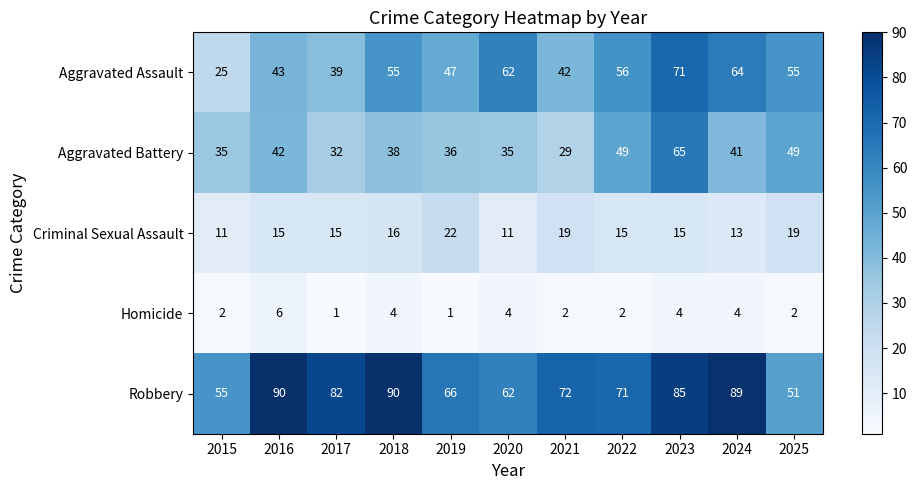

The Aggravated Battery series shows 29 at 2021. True or false?

True